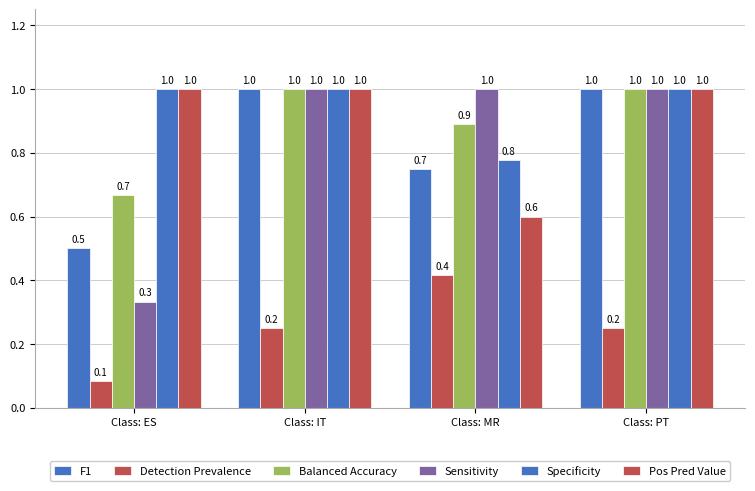

Does the chart contain any negative values?

No